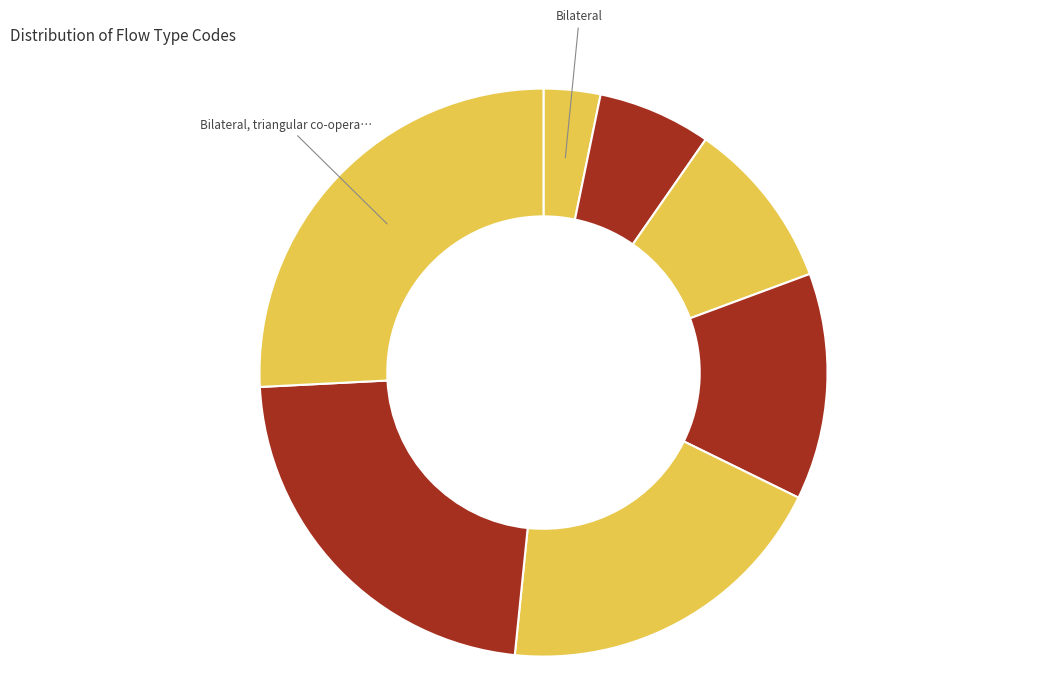

How many slices are in this pie chart?

7